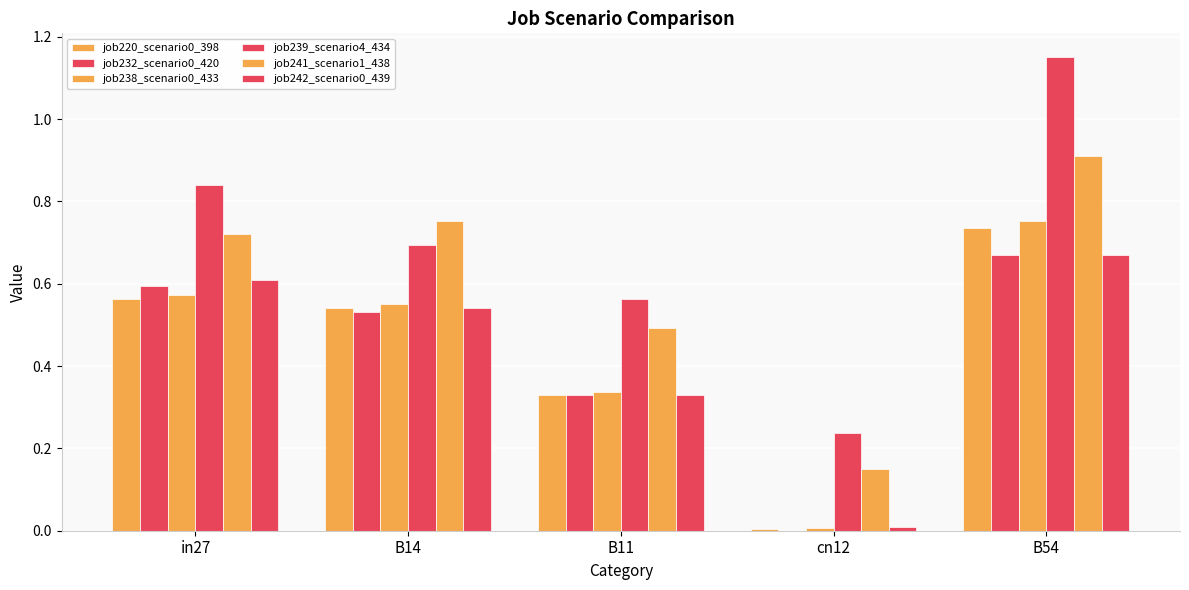

The value of job220_scenario0_398 at B14 is 0.5. True or false?

True